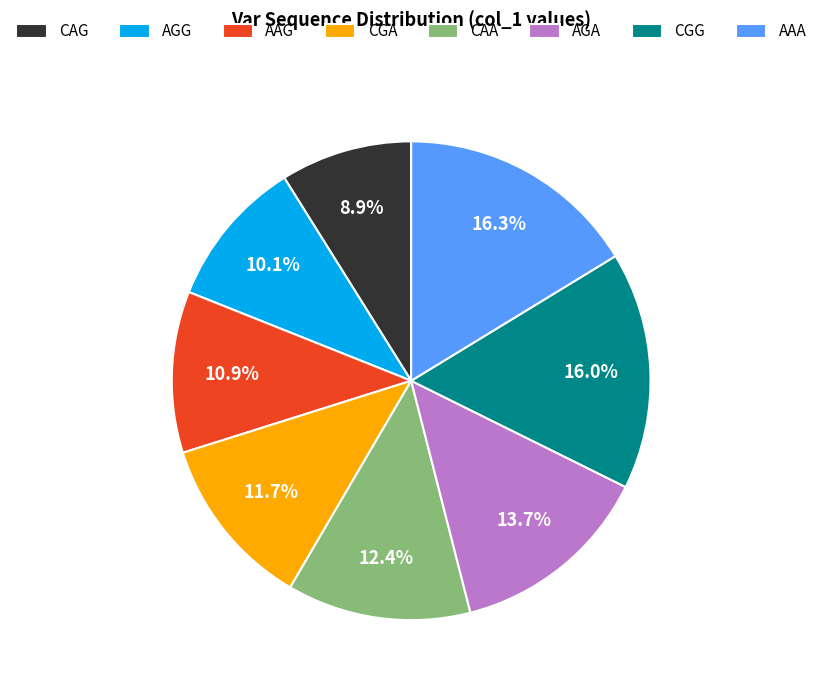

Which slice is the smallest?

CAG